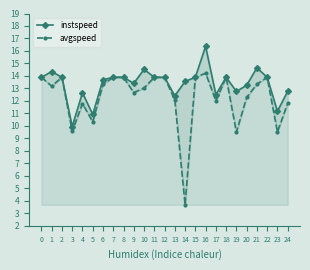

True or false: instspeed and avgspeed intersect in this chart.

False